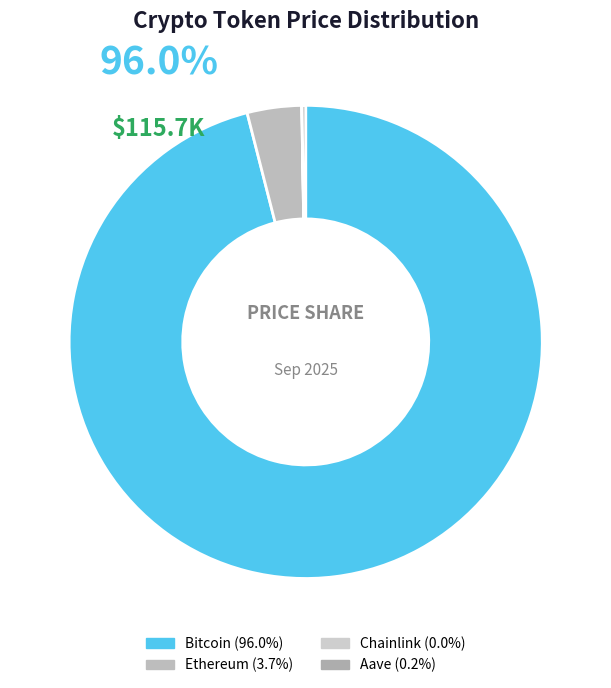

Is it true that Bitcoin is 96% of the pie?

True